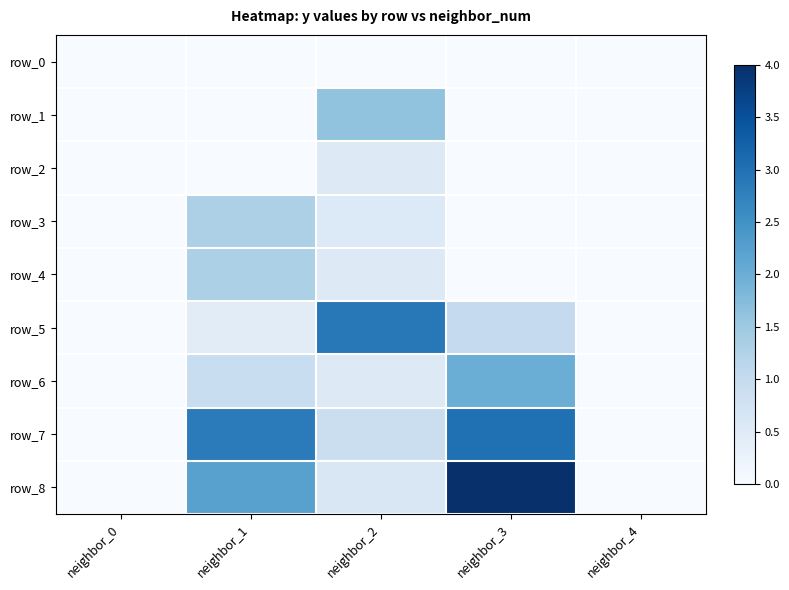

At neighbor_1, list the series in order from smallest to largest.

row_0, row_1, row_2, row_5, row_6, row_3, row_4, row_8, row_7